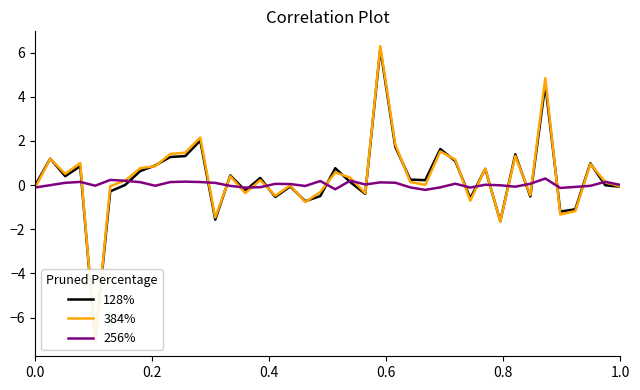

How many lines are shown in the chart?

3